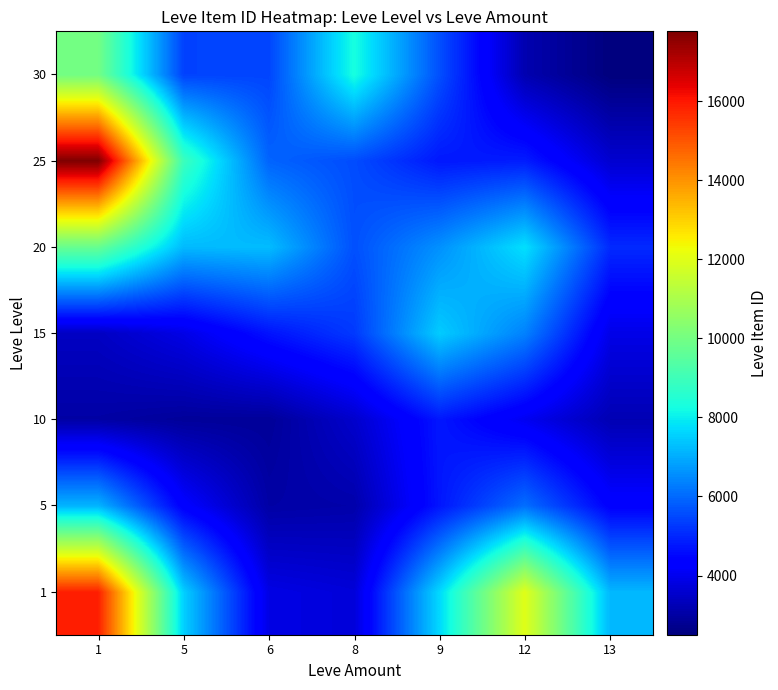

Reading right to left, extract all data points from this chart.

1: 13=7179.8	12=12000.0	9=7678.1	8=3711.7	6=3875.0	5=7542.7	1=15878.3
5: 13=4361.8	12=6083.6	9=4740.7	8=3104.1	6=3035.0	5=4310.9	1=7137.6
10: 13=3212.8	12=4033.6	9=4762.7	8=3545.7	6=2862.7	5=2882.5	1=3024.0
15: 13=3909.6	12=6368.3	9=7479.5	8=5278.9	6=4698.1	5=3885.9	1=3420.7
20: 13=5051.6	12=7777.5	9=6596.5	8=5625.6	6=7252.5	5=7208.9	1=9744.3
25: 13=3598.4	12=4849.4	9=4771.0	8=5567.3	6=5923.1	5=8948.4	1=17770.7
30: 13=2502.1	12=3173.5	9=5614.3	8=8295.1	6=5455.3	5=5418.9	1=9973.2